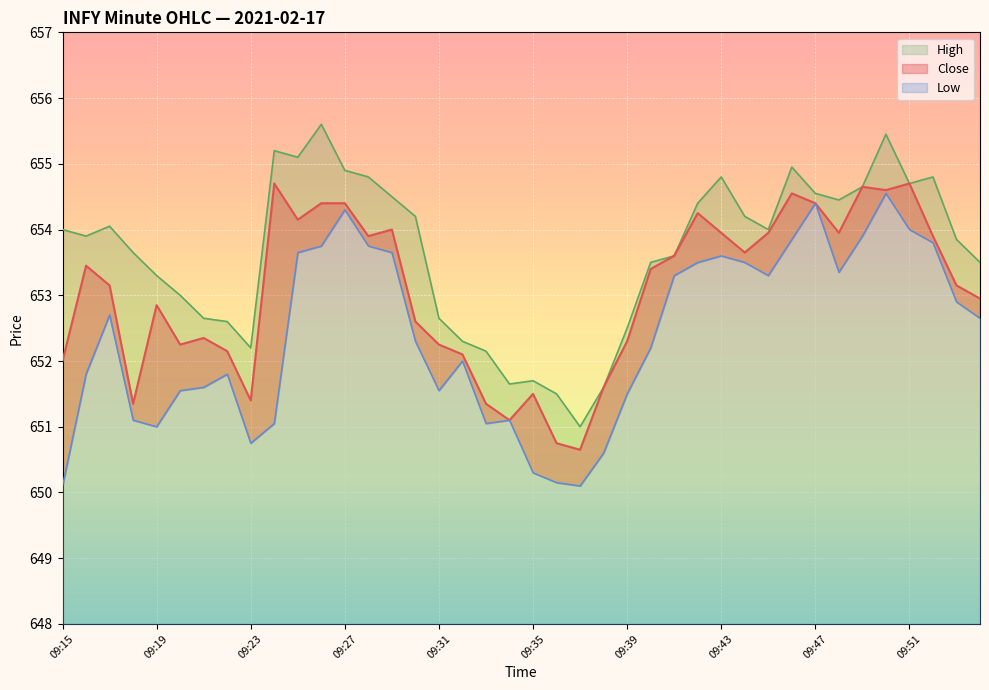

At which label does Low reach its minimum?

09:15